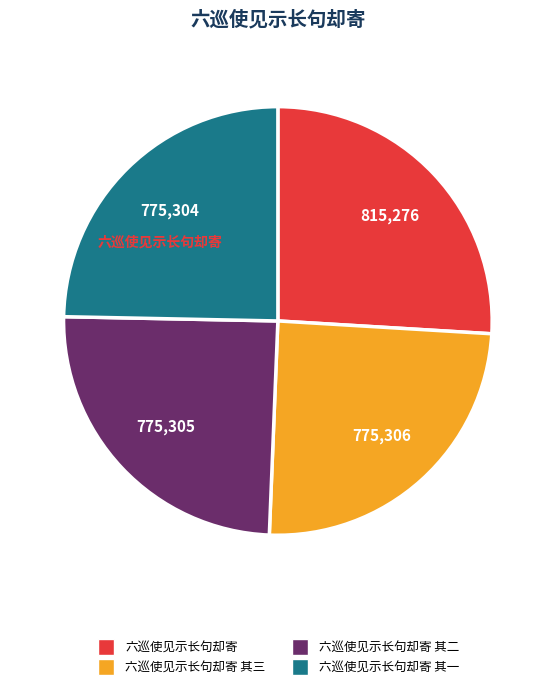

Is there any slice that represents more than half of the pie?

No